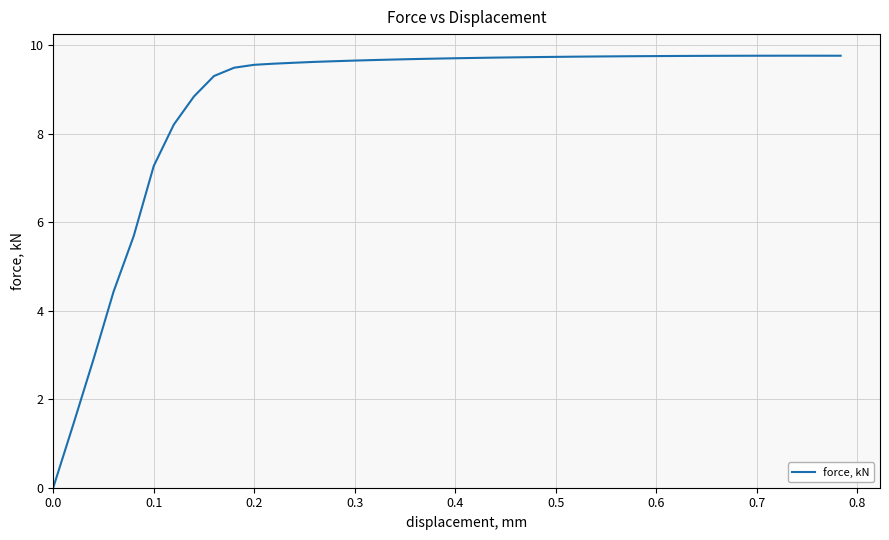

What is the difference between the maximum and minimum values?

9.8